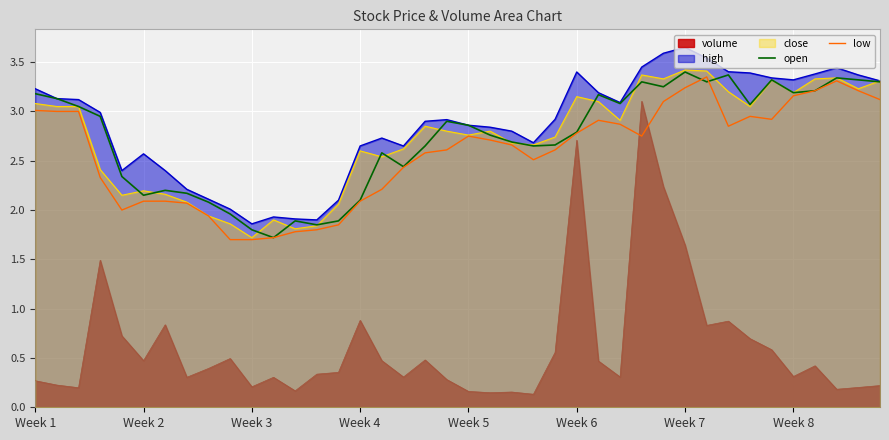

What is the minimum value for close?

1.7